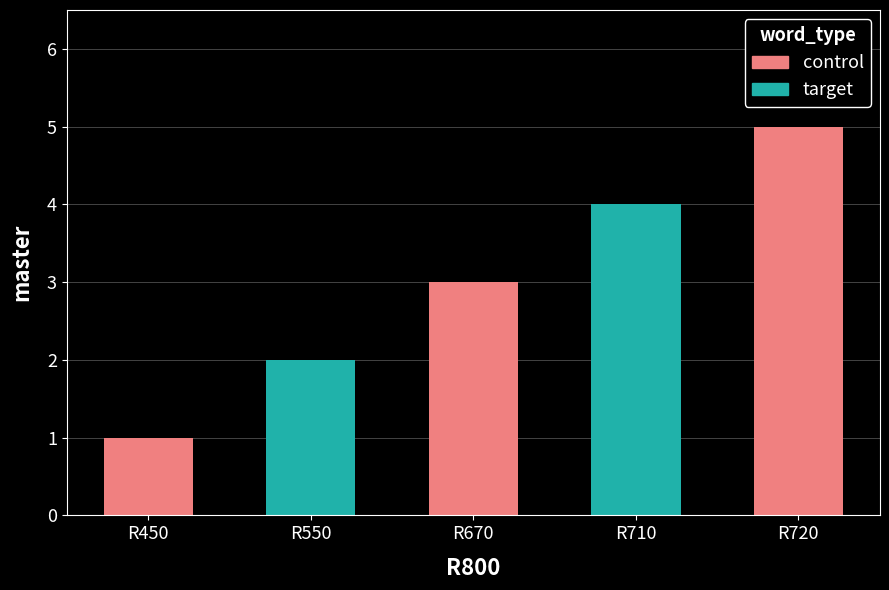

List the labels in order of value, smallest first.

R450, R550, R670, R710, R720